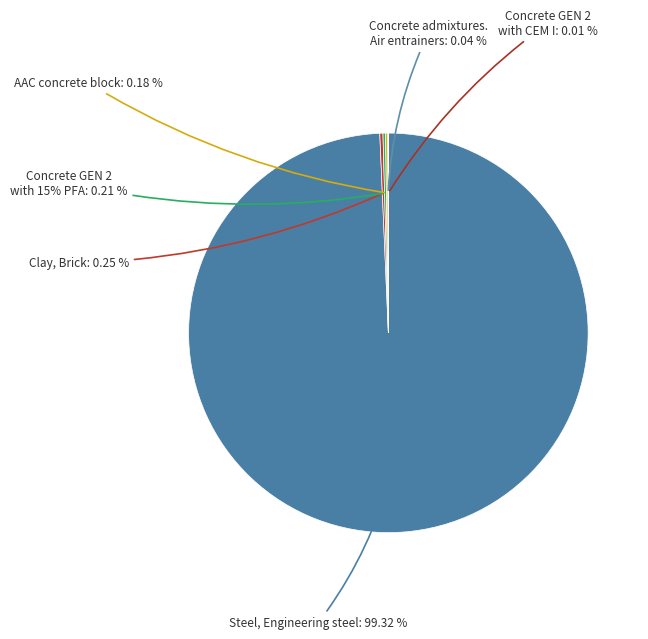

What is the total percentage of Concrete GEN 2 with CEM I cement and Concrete GEN 2 with 15% PFA cement?

0.2%